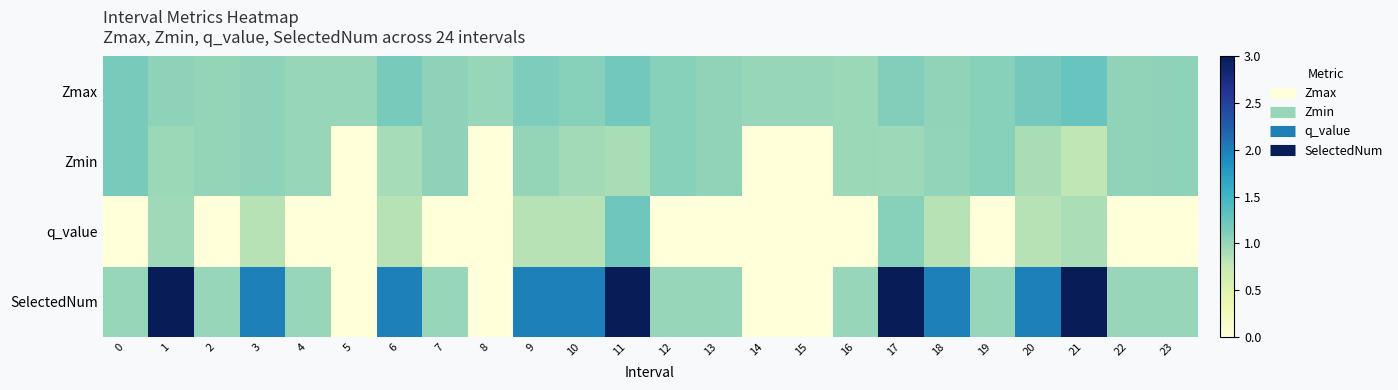

Which series has the widest spread of values?

SelectedNum